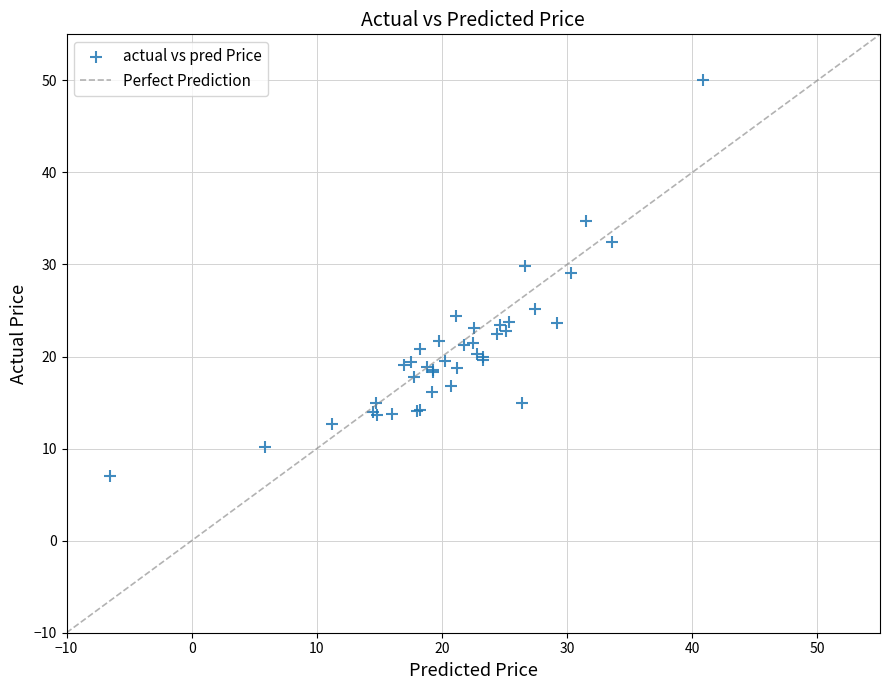

What Y value in the scatter plot is closest to 28?

29.1